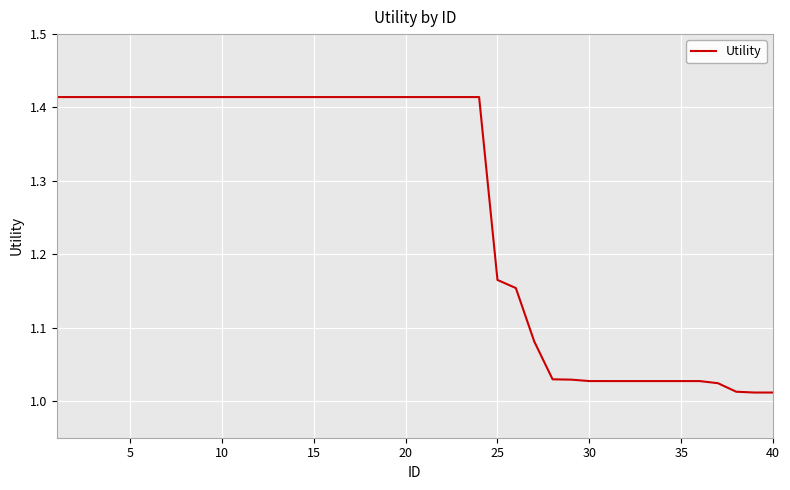

What is the difference between the maximum and minimum values?

0.4